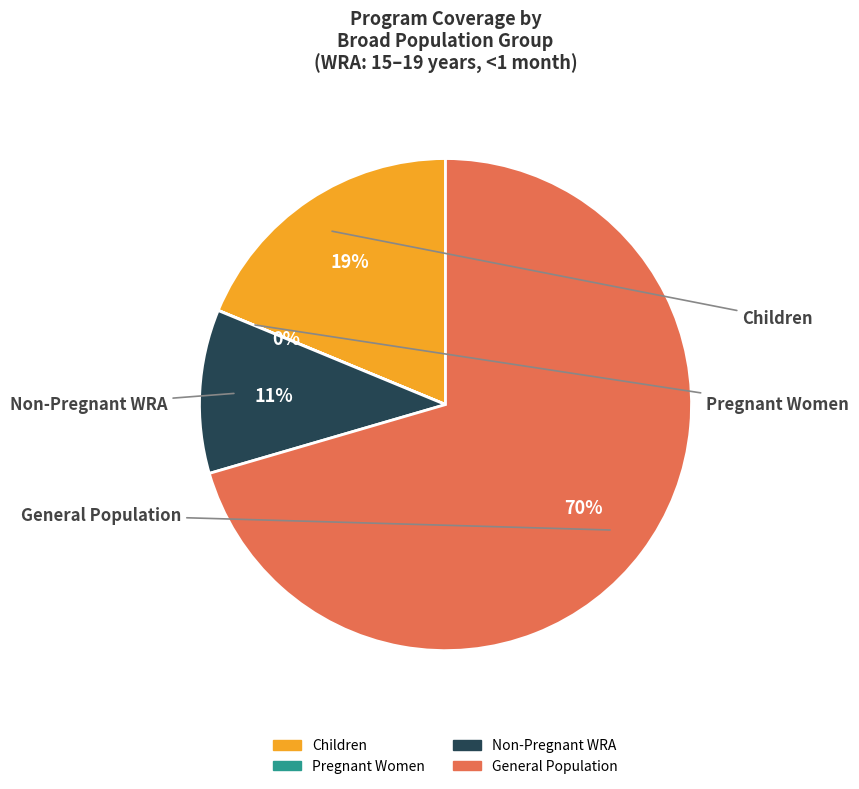

Is there a majority slice in this chart?

Yes